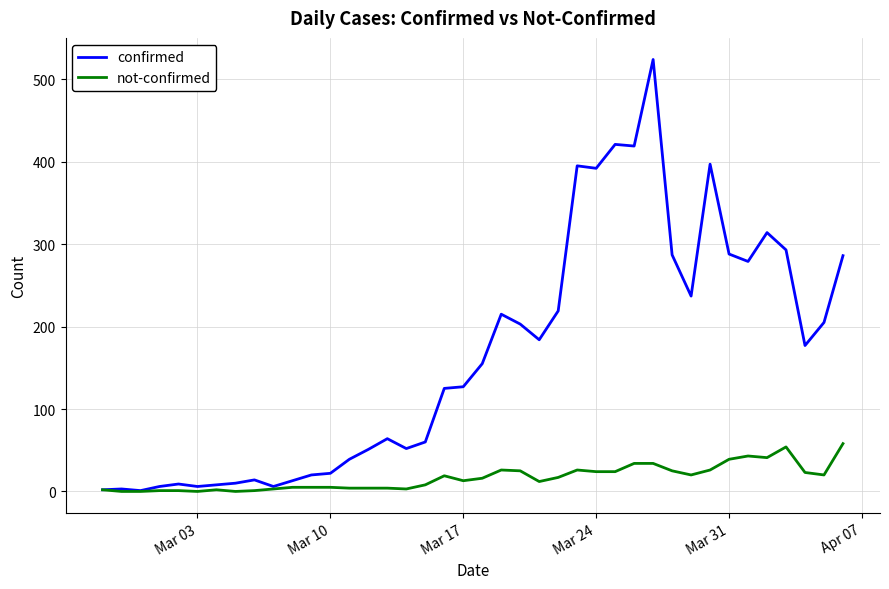

Which series has the largest total across all categories?

confirmed